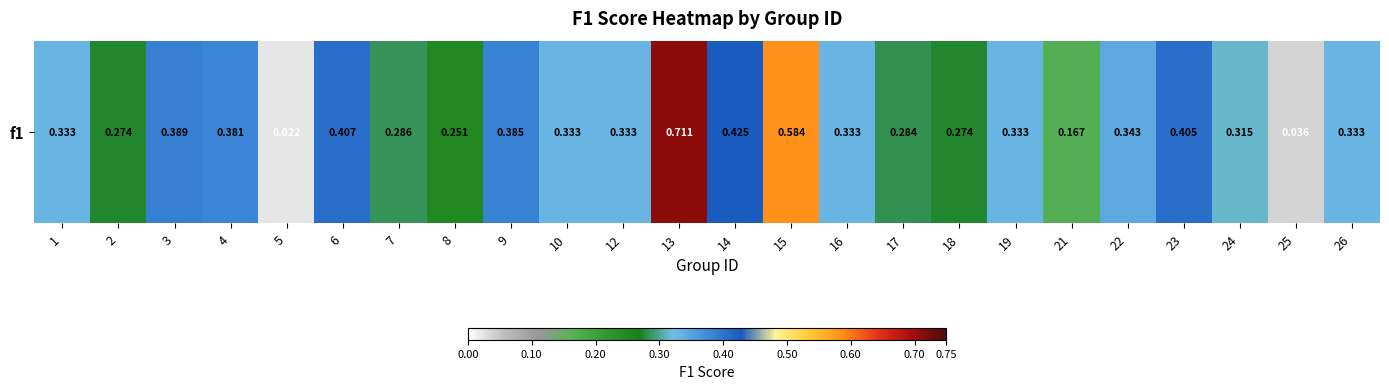

What is the change in value from 5 to 14?

+0.4